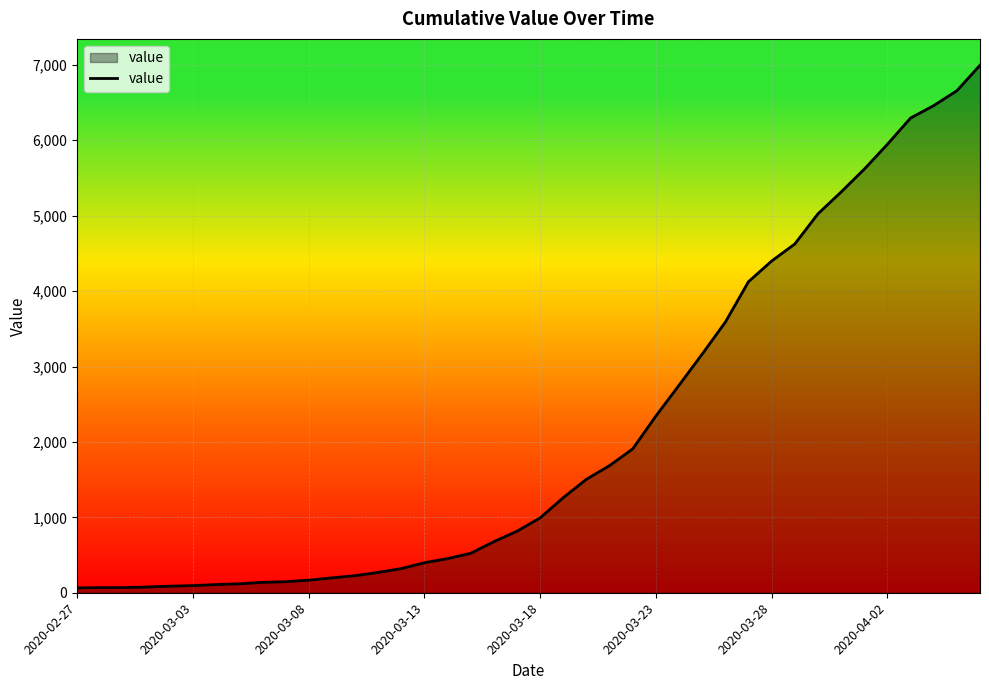

What is the difference between the maximum and minimum values?

6931